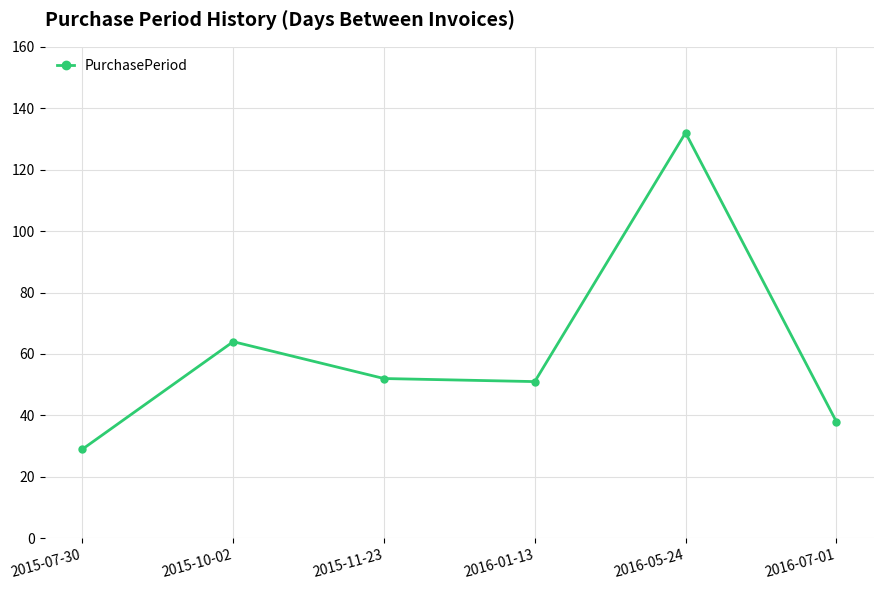

At which label is the value closest to 80?

2015-10-02